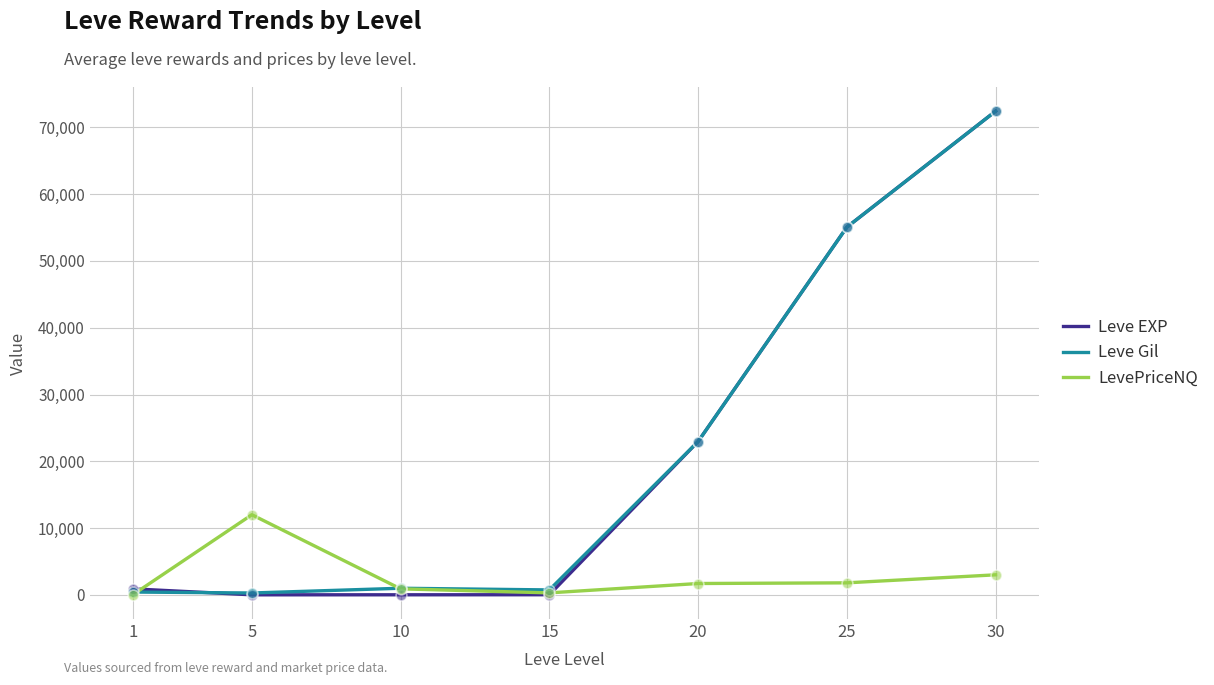

Which series changed the most between 5 and 15?

LevePriceNQ